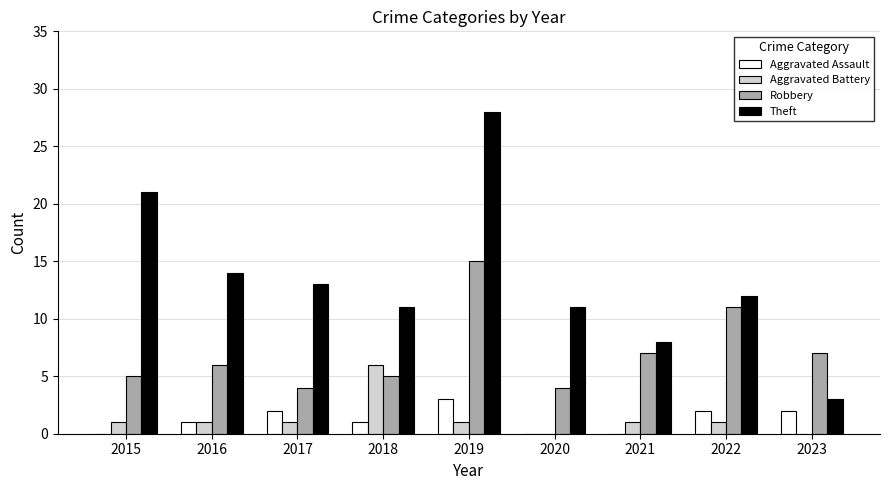

How many groups of bars are there?

9